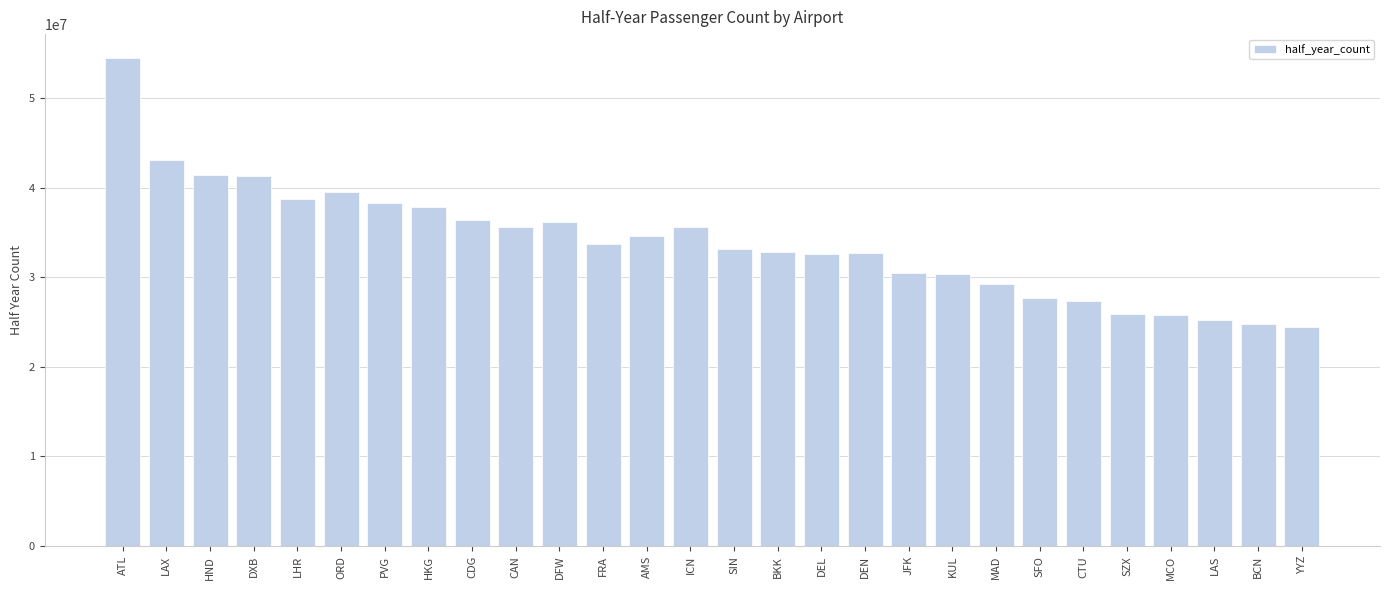

How many distinct data groups are displayed?

1